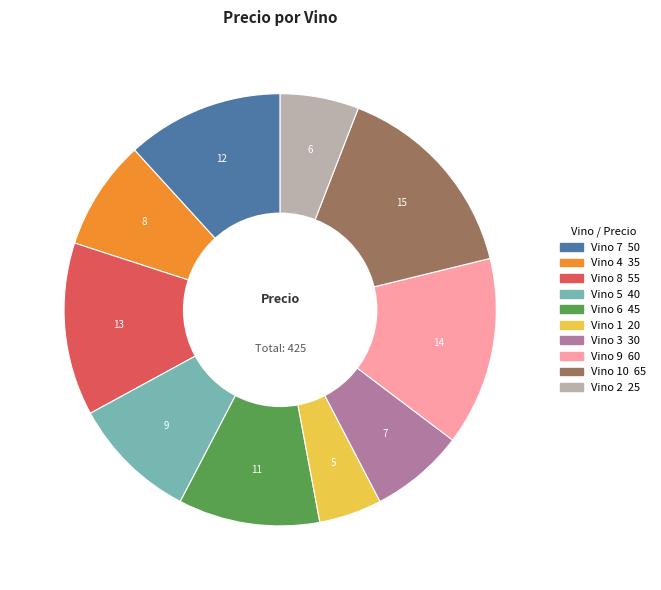

Does any single category account for the majority?

No